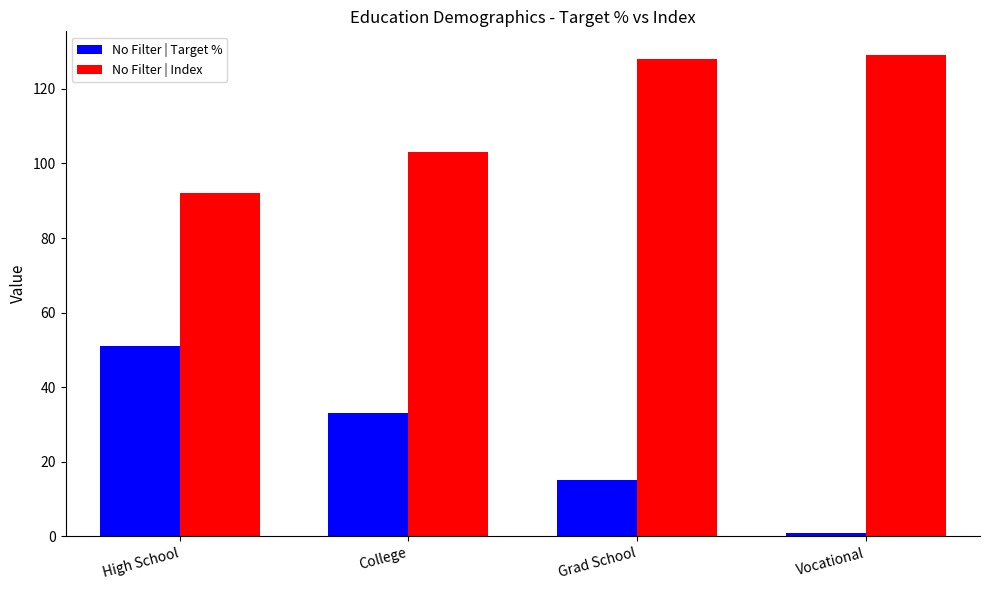

What is the value of the No Filter | Target % bar at the 3rd from the left?

15